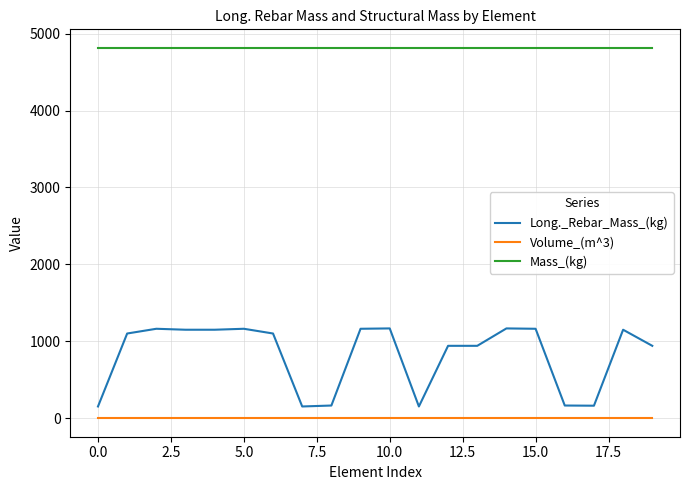

Rank the series by their maximum value, from lowest to highest.

Volume_(m^3), Long._Rebar_Mass_(kg), Mass_(kg)